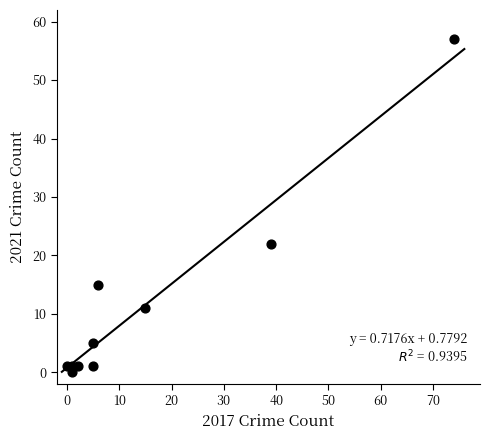

What is the range of Y values (max minus min)?

57